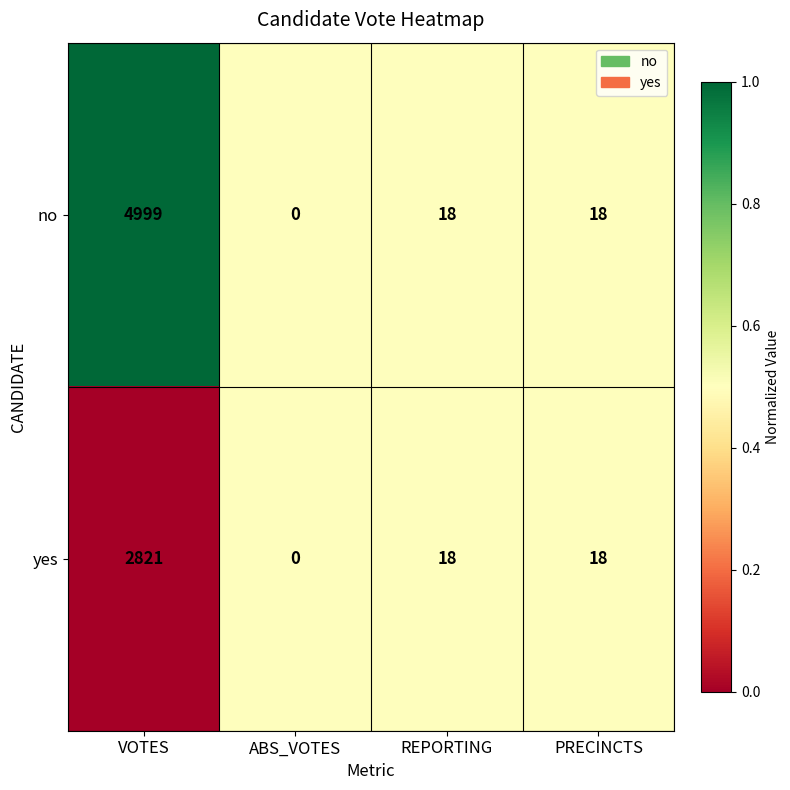

Reading left to right, what are all the values shown in this chart?

no: 4999	0	18	18
yes: 2821	0	18	18